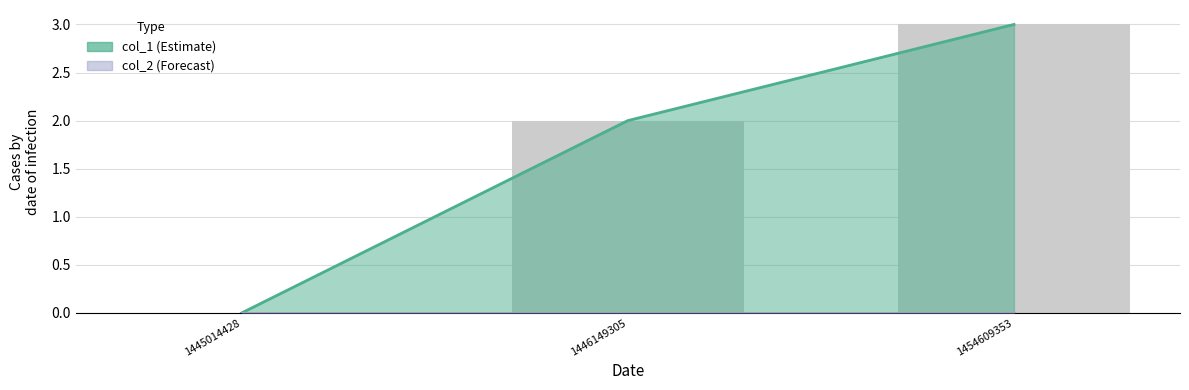

Where does the data first go above 2?

1454609353